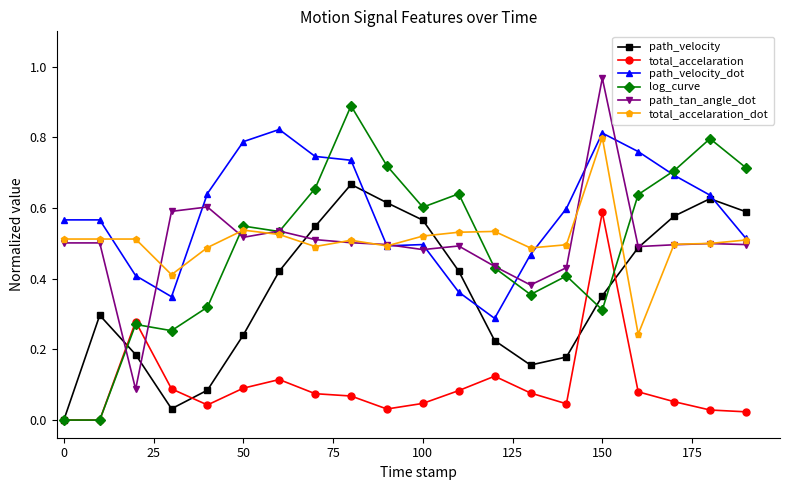

Which series has the largest total across all categories?

path_velocity_dot